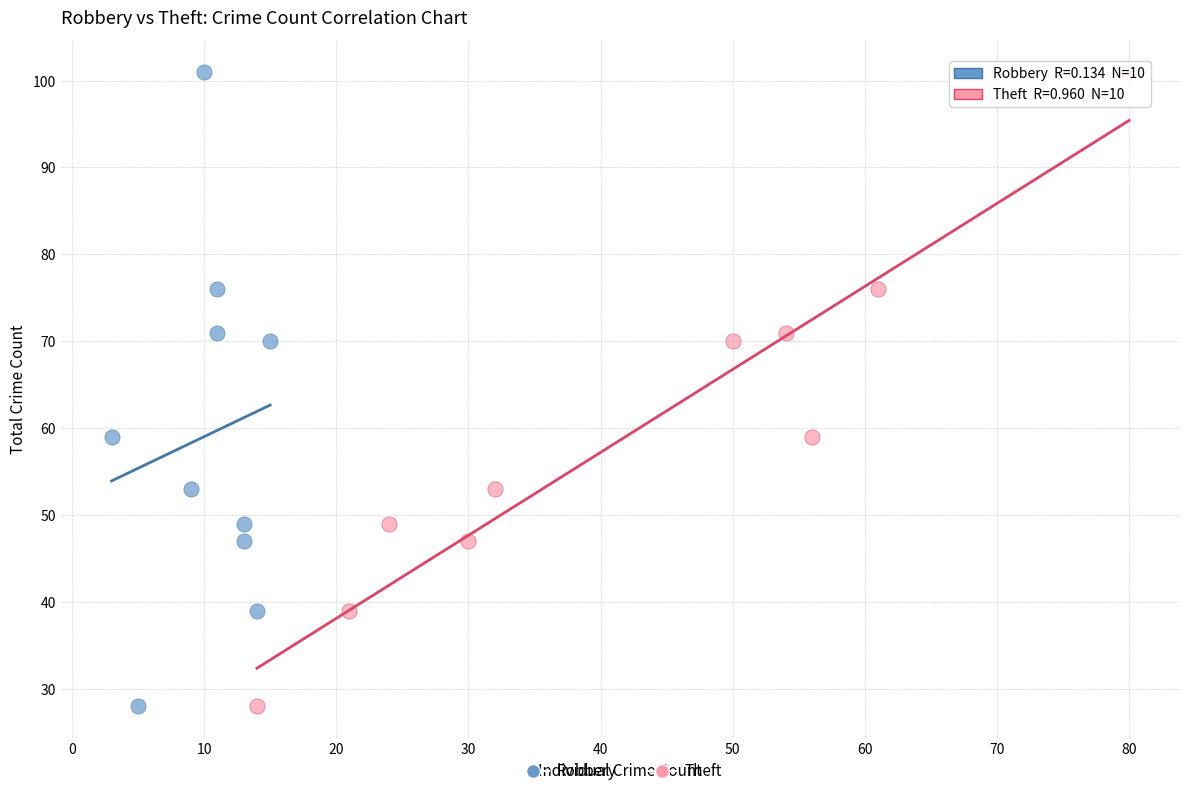

What are all the series names shown in the legend?

Robbery, Theft